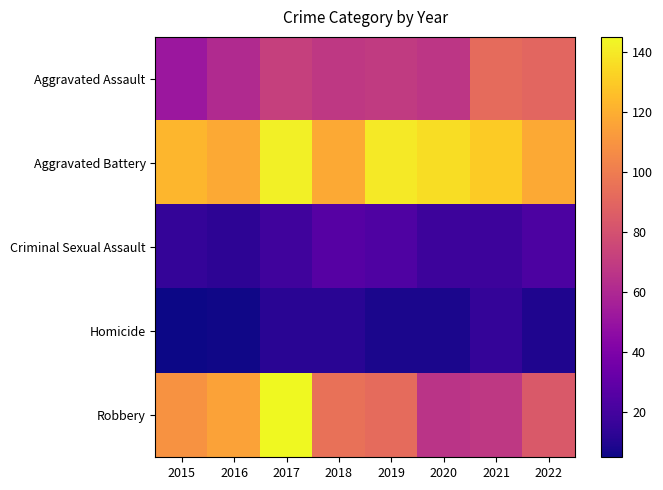

Reading left to right, transcribe all the data shown in this chart.

Aggravated Assault: 2015=52	2016=61	2017=72	2018=68	2019=69	2020=67	2021=92	2022=90
Aggravated Battery: 2015=123	2016=118	2017=142	2018=118	2019=140	2020=136	2021=130	2022=118
Criminal Sexual Assault: 2015=15	2016=13	2017=19	2018=26	2019=24	2020=18	2021=18	2022=23
Homicide: 2015=5	2016=6	2017=12	2018=12	2019=8	2020=8	2021=15	2022=9
Robbery: 2015=109	2016=115	2017=145	2018=95	2019=92	2020=66	2021=68	2022=84